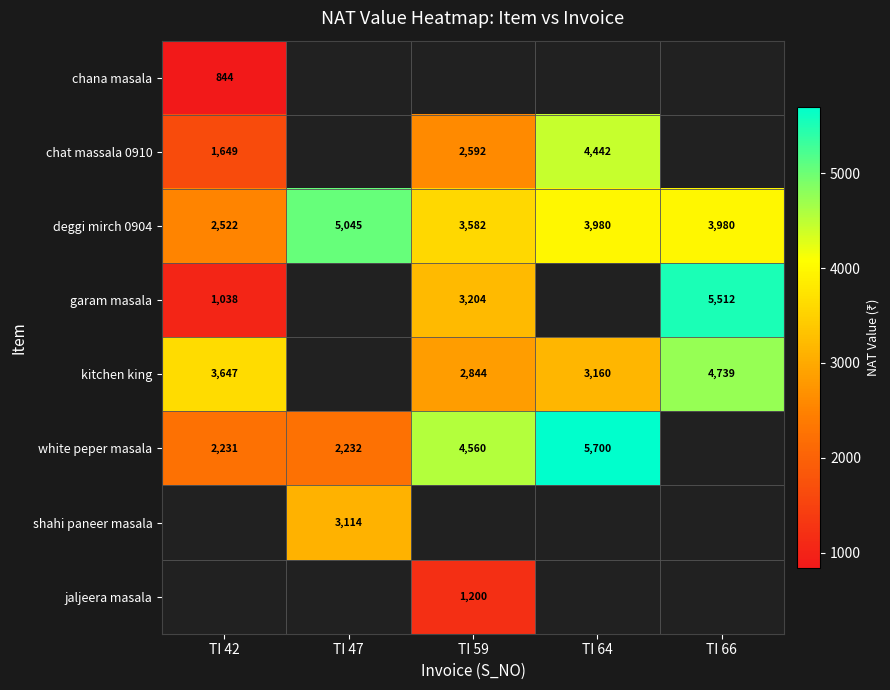

Which has a higher value, TI 42 or TI 59?

TI 59